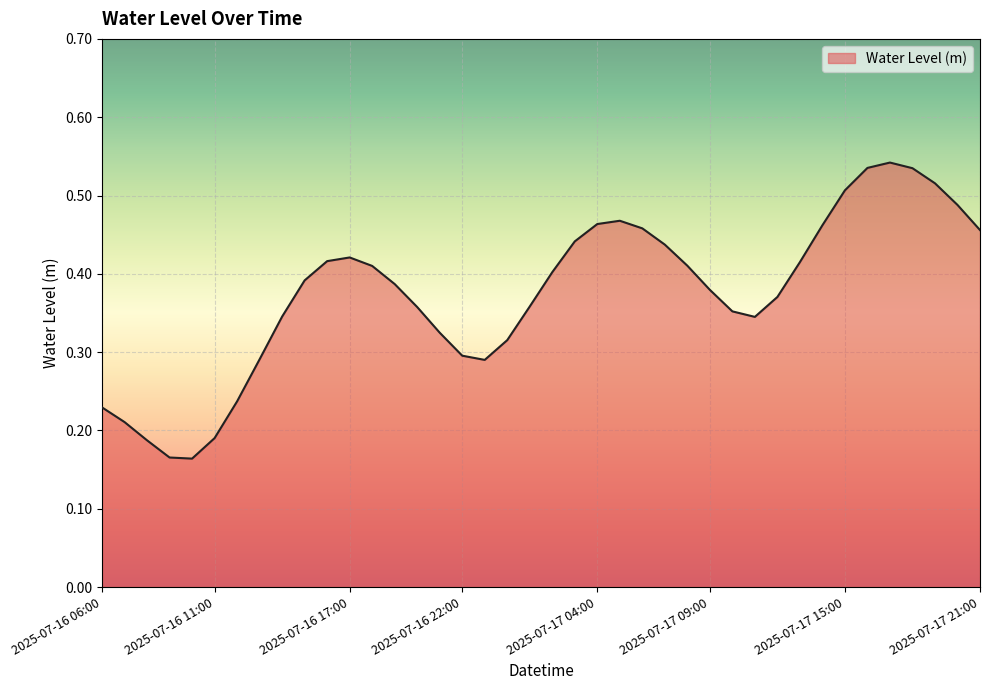

List the labels in order of value, smallest first.

2025-07-16 10:00, 2025-07-16 09:00, 2025-07-16 08:00, 2025-07-16 11:00, 2025-07-16 07:00, 2025-07-16 06:00, 2025-07-16 12:00, 2025-07-16 23:00, 2025-07-16 13:00, 2025-07-16 22:00, 2025-07-17 00:00, 2025-07-16 21:00, 2025-07-17 11:00, 2025-07-16 14:00, 2025-07-17 10:00, 2025-07-16 20:00, 2025-07-17 01:00, 2025-07-17 12:00, 2025-07-17 09:00, 2025-07-16 19:00, 2025-07-16 15:00, 2025-07-17 02:00, 2025-07-16 18:00, 2025-07-17 08:00, 2025-07-17 13:00, 2025-07-16 16:00, 2025-07-16 17:00, 2025-07-17 07:00, 2025-07-17 03:00, 2025-07-17 21:00, 2025-07-17 06:00, 2025-07-17 14:00, 2025-07-17 04:00, 2025-07-17 05:00, 2025-07-17 20:00, 2025-07-17 15:00, 2025-07-17 19:00, 2025-07-17 18:00, 2025-07-17 16:00, 2025-07-17 17:00